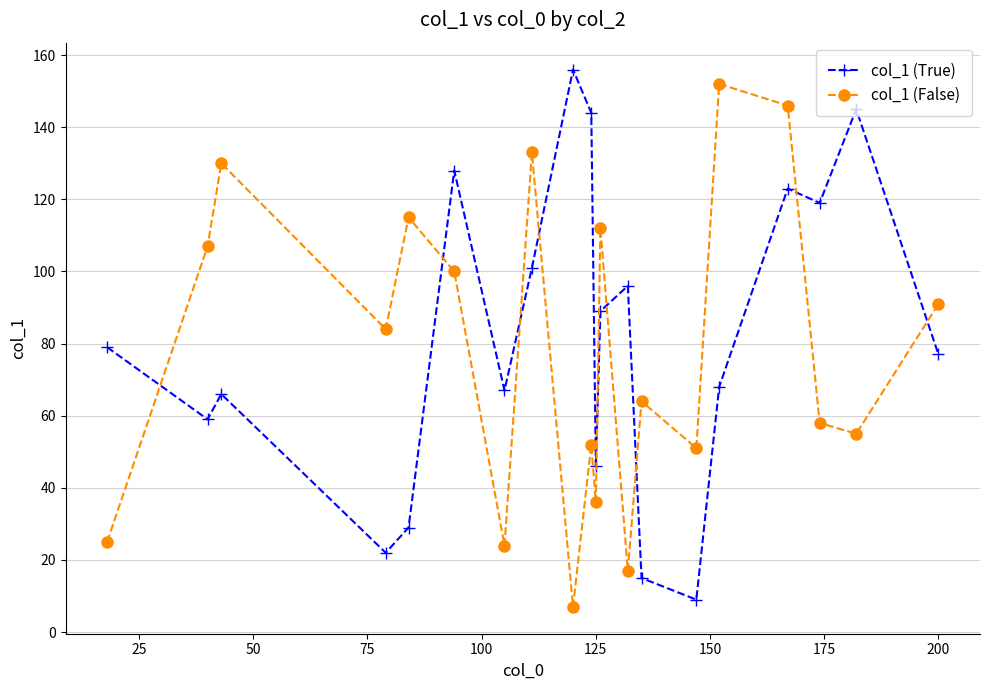

Which series ends up on top after the final intersection of col_1 (True) and col_1 (False)?

col_1 (False)